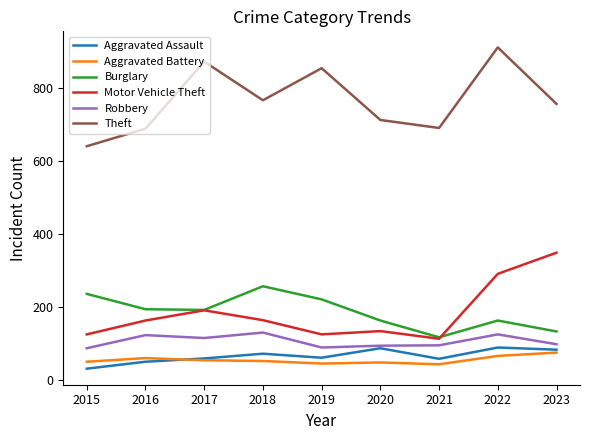

What is the maximum value shown in the chart?

912